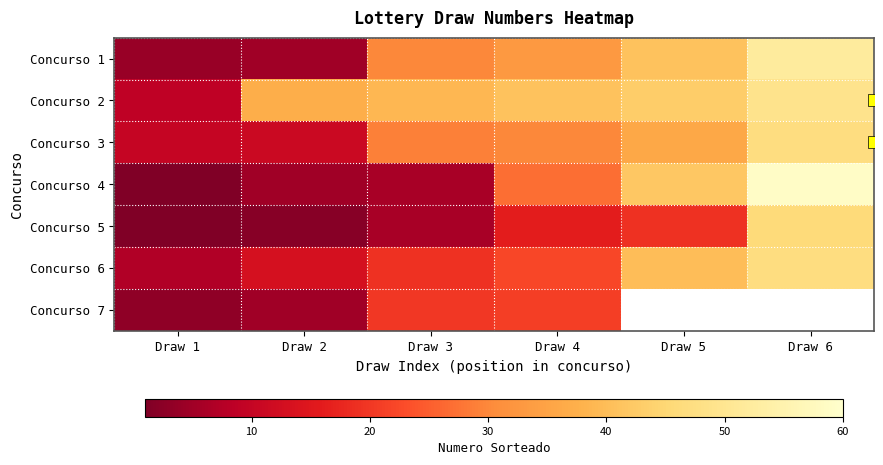

Which series has the largest total across all categories?

Concurso 2